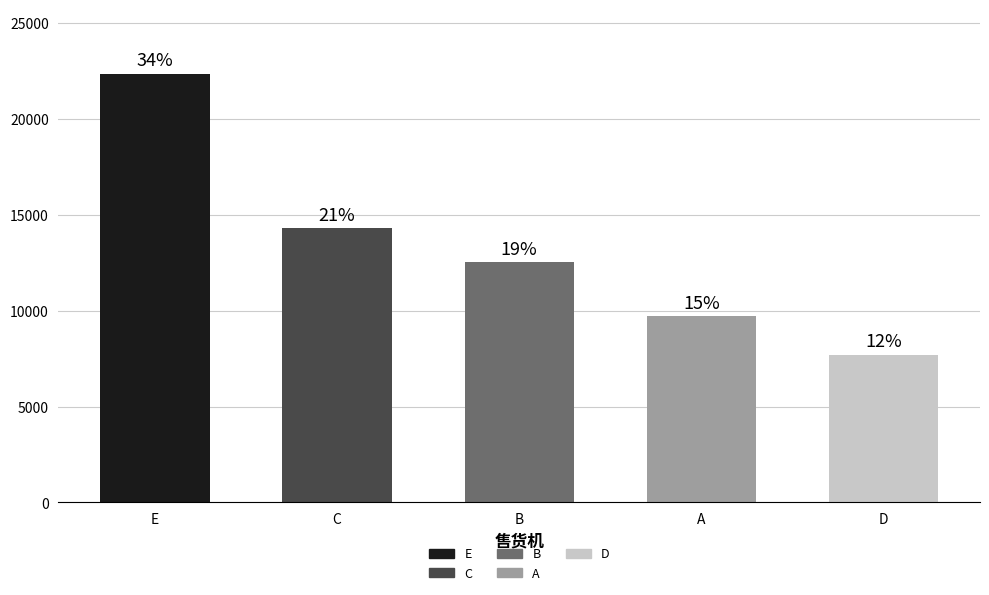

How many bars are there in total?

5